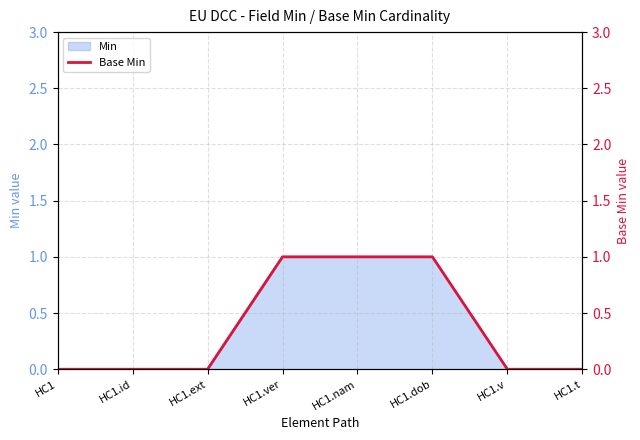

Reading left to right, extract all data points from this chart.

HC1=0	HC1.id=0	HC1.ext=0	HC1.ver=1	HC1.nam=1	HC1.dob=1	HC1.v=0	HC1.t=0